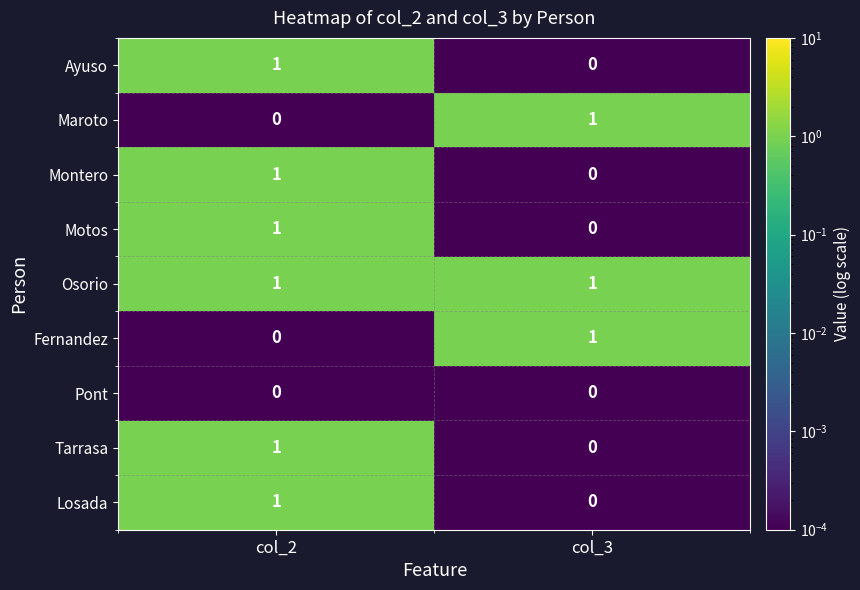

At which label is Tarrasa closest to 0?

col_3